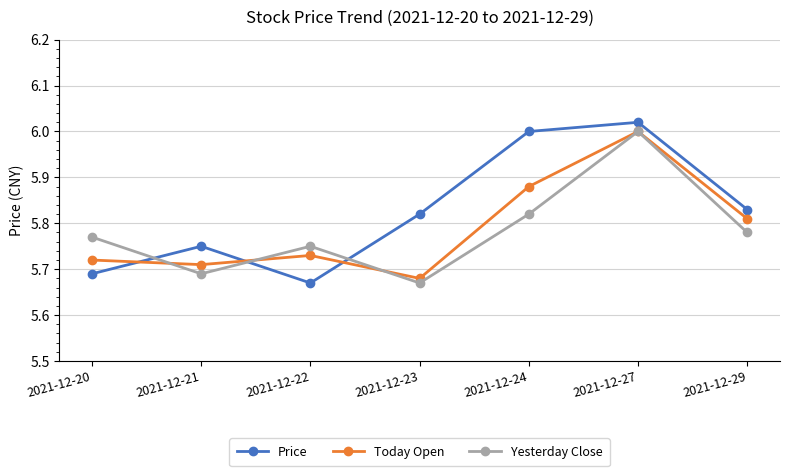

What is the difference between the second highest and minimum values in the Today Open series?

0.2